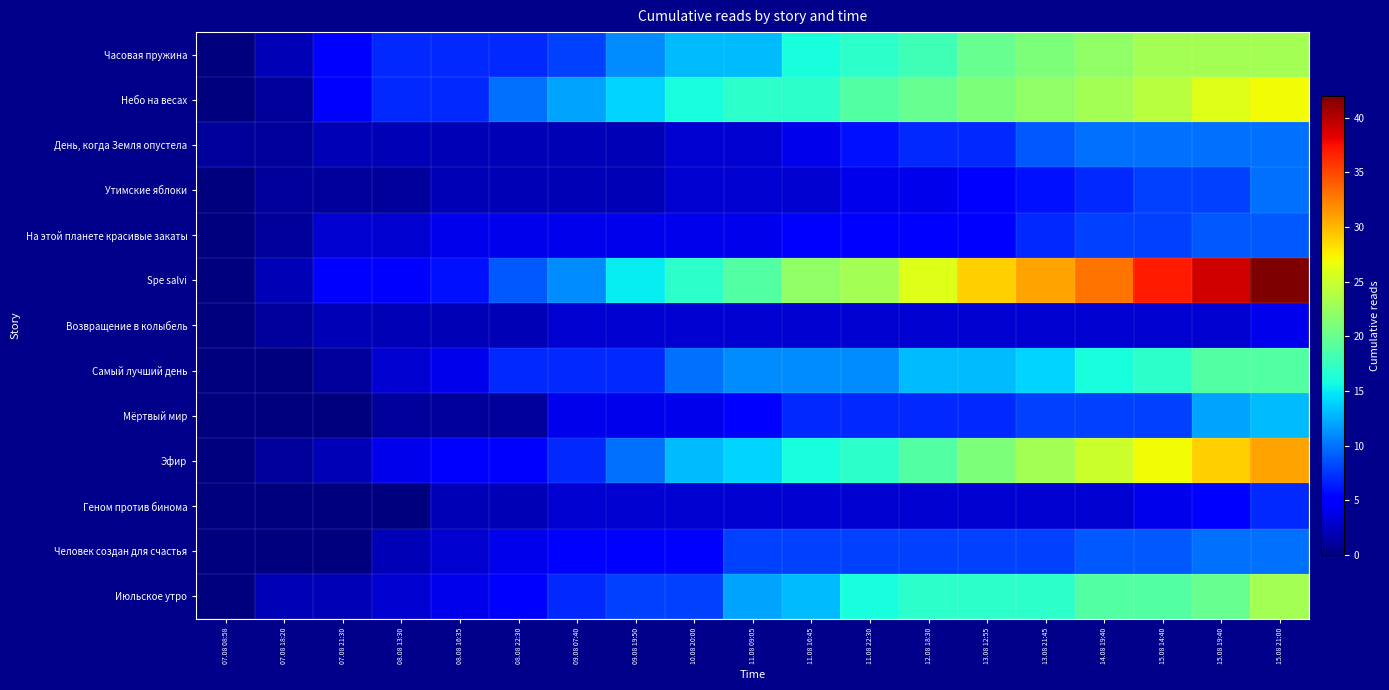

Reading left to right, transcribe all the data shown in this chart.

Часовая пружина: 07.08 08:58=0	07.08 18:20=2	07.08 21:30=5	08.08 13:30=7	08.08 16:35=7	08.08 22:30=7	09.08 07:40=8	09.08 19:50=11	10.08 20:00=13	11.08 09:05=13	11.08 16:45=16	11.08 22:30=17	12.08 18:30=18	13.08 12:55=20	13.08 21:45=21	14.08 19:40=22	15.08 14:40=23	15.08 19:40=23	15.08 21:00=23
Небо на весах: 07.08 08:58=0	07.08 18:20=1	07.08 21:30=5	08.08 13:30=7	08.08 16:35=7	08.08 22:30=10	09.08 07:40=12	09.08 19:50=14	10.08 20:00=16	11.08 09:05=17	11.08 16:45=17	11.08 22:30=19	12.08 18:30=20	13.08 12:55=21	13.08 21:45=22	14.08 19:40=23	15.08 14:40=24	15.08 19:40=26	15.08 21:00=27
День, когда Земля опустела: 07.08 08:58=1	07.08 18:20=1	07.08 21:30=2	08.08 13:30=2	08.08 16:35=2	08.08 22:30=2	09.08 07:40=2	09.08 19:50=2	10.08 20:00=3	11.08 09:05=3	11.08 16:45=4	11.08 22:30=6	12.08 18:30=7	13.08 12:55=7	13.08 21:45=9	14.08 19:40=10	15.08 14:40=10	15.08 19:40=10	15.08 21:00=10
Утимские яблоки: 07.08 08:58=0	07.08 18:20=1	07.08 21:30=1	08.08 13:30=1	08.08 16:35=2	08.08 22:30=2	09.08 07:40=2	09.08 19:50=2	10.08 20:00=3	11.08 09:05=3	11.08 16:45=3	11.08 22:30=4	12.08 18:30=4	13.08 12:55=5	13.08 21:45=6	14.08 19:40=7	15.08 14:40=8	15.08 19:40=8	15.08 21:00=10
На этой планете красивые закаты: 07.08 08:58=0	07.08 18:20=1	07.08 21:30=3	08.08 13:30=3	08.08 16:35=4	08.08 22:30=4	09.08 07:40=4	09.08 19:50=4	10.08 20:00=4	11.08 09:05=4	11.08 16:45=5	11.08 22:30=5	12.08 18:30=5	13.08 12:55=5	13.08 21:45=7	14.08 19:40=8	15.08 14:40=8	15.08 19:40=9	15.08 21:00=9
Spe salvi: 07.08 08:58=0	07.08 18:20=2	07.08 21:30=5	08.08 13:30=5	08.08 16:35=6	08.08 22:30=9	09.08 07:40=11	09.08 19:50=15	10.08 20:00=17	11.08 09:05=19	11.08 16:45=22	11.08 22:30=23	12.08 18:30=26	13.08 12:55=29	13.08 21:45=31	14.08 19:40=33	15.08 14:40=37	15.08 19:40=39	15.08 21:00=42
Возвращение в колыбель: 07.08 08:58=0	07.08 18:20=1	07.08 21:30=2	08.08 13:30=2	08.08 16:35=2	08.08 22:30=2	09.08 07:40=3	09.08 19:50=3	10.08 20:00=3	11.08 09:05=3	11.08 16:45=3	11.08 22:30=3	12.08 18:30=3	13.08 12:55=3	13.08 21:45=3	14.08 19:40=3	15.08 14:40=3	15.08 19:40=3	15.08 21:00=4
Самый лучший день: 07.08 08:58=0	07.08 18:20=0	07.08 21:30=1	08.08 13:30=3	08.08 16:35=4	08.08 22:30=7	09.08 07:40=7	09.08 19:50=7	10.08 20:00=10	11.08 09:05=11	11.08 16:45=11	11.08 22:30=11	12.08 18:30=13	13.08 12:55=13	13.08 21:45=14	14.08 19:40=16	15.08 14:40=17	15.08 19:40=19	15.08 21:00=19
Мёртвый мир: 07.08 08:58=0	07.08 18:20=0	07.08 21:30=0	08.08 13:30=1	08.08 16:35=1	08.08 22:30=1	09.08 07:40=4	09.08 19:50=4	10.08 20:00=4	11.08 09:05=5	11.08 16:45=7	11.08 22:30=7	12.08 18:30=7	13.08 12:55=7	13.08 21:45=8	14.08 19:40=8	15.08 14:40=8	15.08 19:40=12	15.08 21:00=13
Эфир: 07.08 08:58=0	07.08 18:20=1	07.08 21:30=2	08.08 13:30=4	08.08 16:35=5	08.08 22:30=5	09.08 07:40=7	09.08 19:50=10	10.08 20:00=13	11.08 09:05=14	11.08 16:45=16	11.08 22:30=17	12.08 18:30=19	13.08 12:55=21	13.08 21:45=23	14.08 19:40=25	15.08 14:40=27	15.08 19:40=29	15.08 21:00=31
Геном против бинома: 07.08 08:58=0	07.08 18:20=0	07.08 21:30=0	08.08 13:30=0	08.08 16:35=2	08.08 22:30=2	09.08 07:40=3	09.08 19:50=3	10.08 20:00=3	11.08 09:05=3	11.08 16:45=3	11.08 22:30=3	12.08 18:30=3	13.08 12:55=3	13.08 21:45=3	14.08 19:40=3	15.08 14:40=4	15.08 19:40=5	15.08 21:00=7
Человек создан для счастья: 07.08 08:58=0	07.08 18:20=0	07.08 21:30=0	08.08 13:30=2	08.08 16:35=3	08.08 22:30=4	09.08 07:40=5	09.08 19:50=5	10.08 20:00=5	11.08 09:05=8	11.08 16:45=8	11.08 22:30=8	12.08 18:30=8	13.08 12:55=8	13.08 21:45=8	14.08 19:40=9	15.08 14:40=9	15.08 19:40=10	15.08 21:00=10
Июльское утро: 07.08 08:58=0	07.08 18:20=2	07.08 21:30=2	08.08 13:30=3	08.08 16:35=4	08.08 22:30=5	09.08 07:40=7	09.08 19:50=8	10.08 20:00=8	11.08 09:05=12	11.08 16:45=13	11.08 22:30=16	12.08 18:30=17	13.08 12:55=17	13.08 21:45=17	14.08 19:40=19	15.08 14:40=19	15.08 19:40=20	15.08 21:00=23